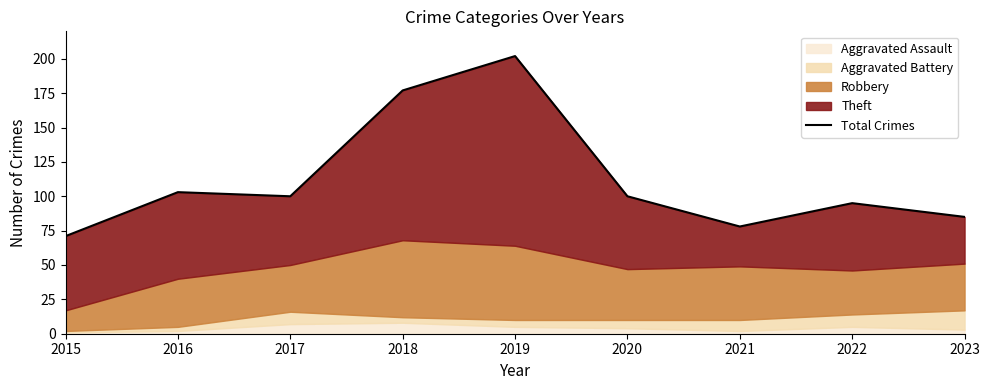

Rank the categories by value from lowest to highest.

2015, 2021, 2023, 2022, 2017, 2020, 2016, 2018, 2019